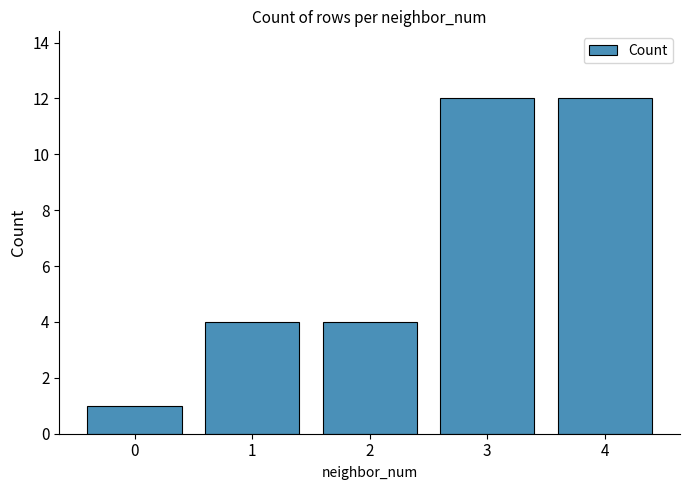

Reading left to right, extract all data points from this chart.

0=1	1=4	2=4	3=12	4=12